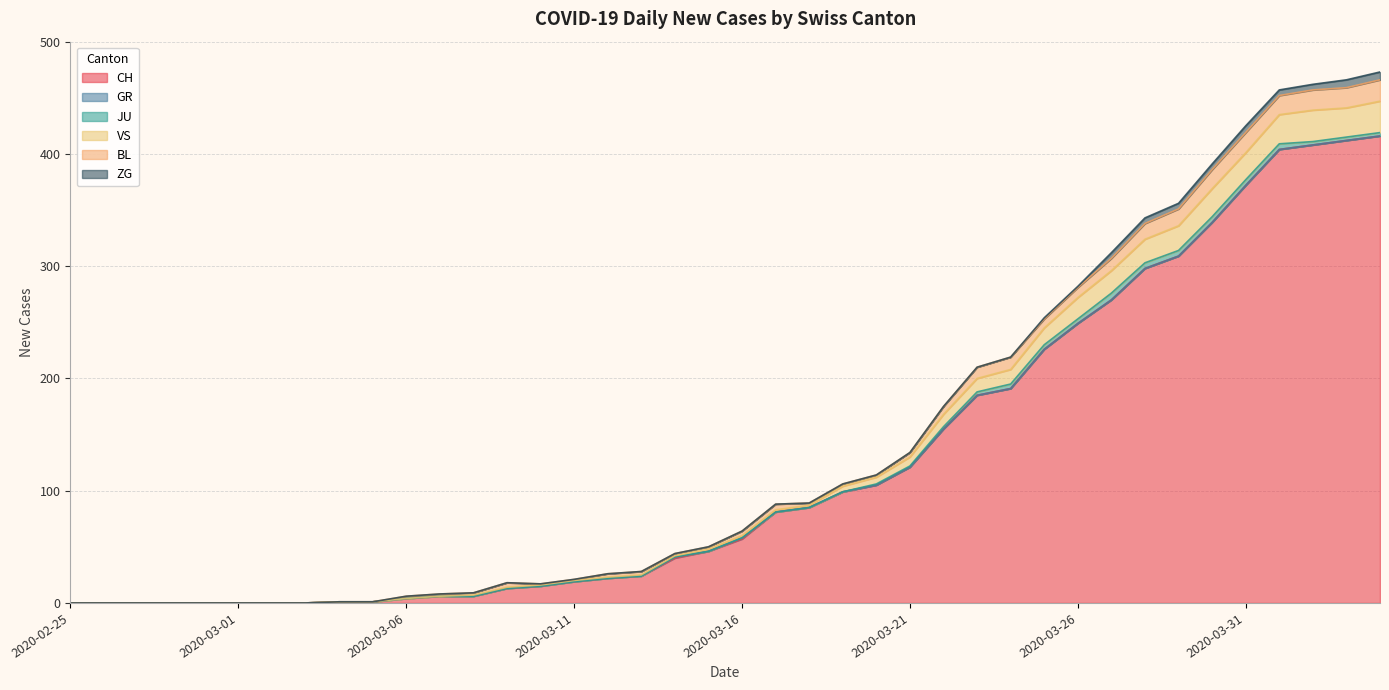

Reading left to right, extract all data points from this chart.

CH: 0	0	0	0	0	0	0	0	1	1	4	6	6	13	15	19	22	24	40	46	57	81	85	99	105	121	155	185	191	226	249	270	298	309	339	372	404	408	412	416
GR: 0	0	0	0	0	0	0	0	0	0	0	0	0	0	0	0	0	0	1	0	1	0	0	0	0	0	0	0	0	0	0	0	0	0	0	0	0	0	0	0
JU: 0	0	0	0	0	0	0	0	0	0	0	0	0	0	0	0	0	0	0	0	0	0	0	0	1	1	2	3	4	4	4	6	5	5	5	5	5	3	3	3
VS: 0	0	0	0	0	0	0	0	0	0	0	0	1	1	1	1	1	1	1	2	2	2	2	5	6	8	11	12	13	15	19	20	21	22	25	24	26	28	26	28
BL: 0	0	0	0	0	0	0	0	0	0	2	2	2	4	1	1	3	3	2	2	4	5	2	2	2	4	7	10	11	8	9	11	14	15	17	18	17	18	18	19
ZG: 0	0	0	0	0	0	0	0	0	0	0	0	0	0	0	0	0	0	0	0	0	0	0	0	0	0	0	0	0	1	1	5	5	5	5	6	5	5	7	7